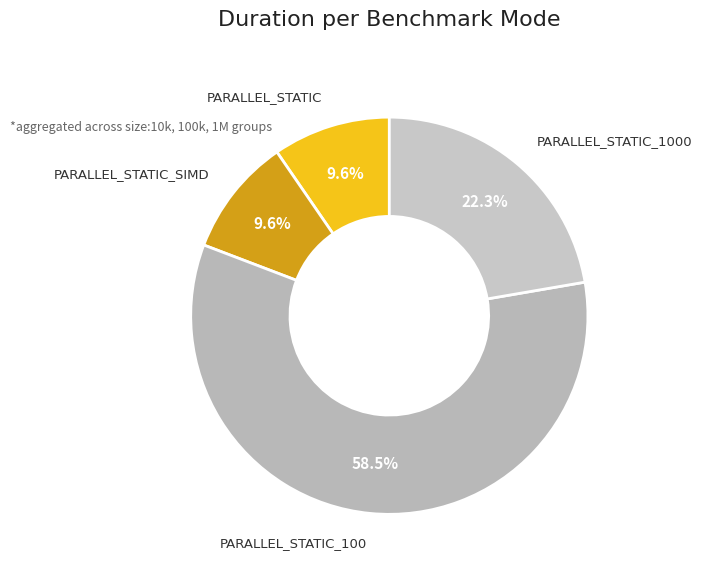

How many slices are in this pie chart?

4